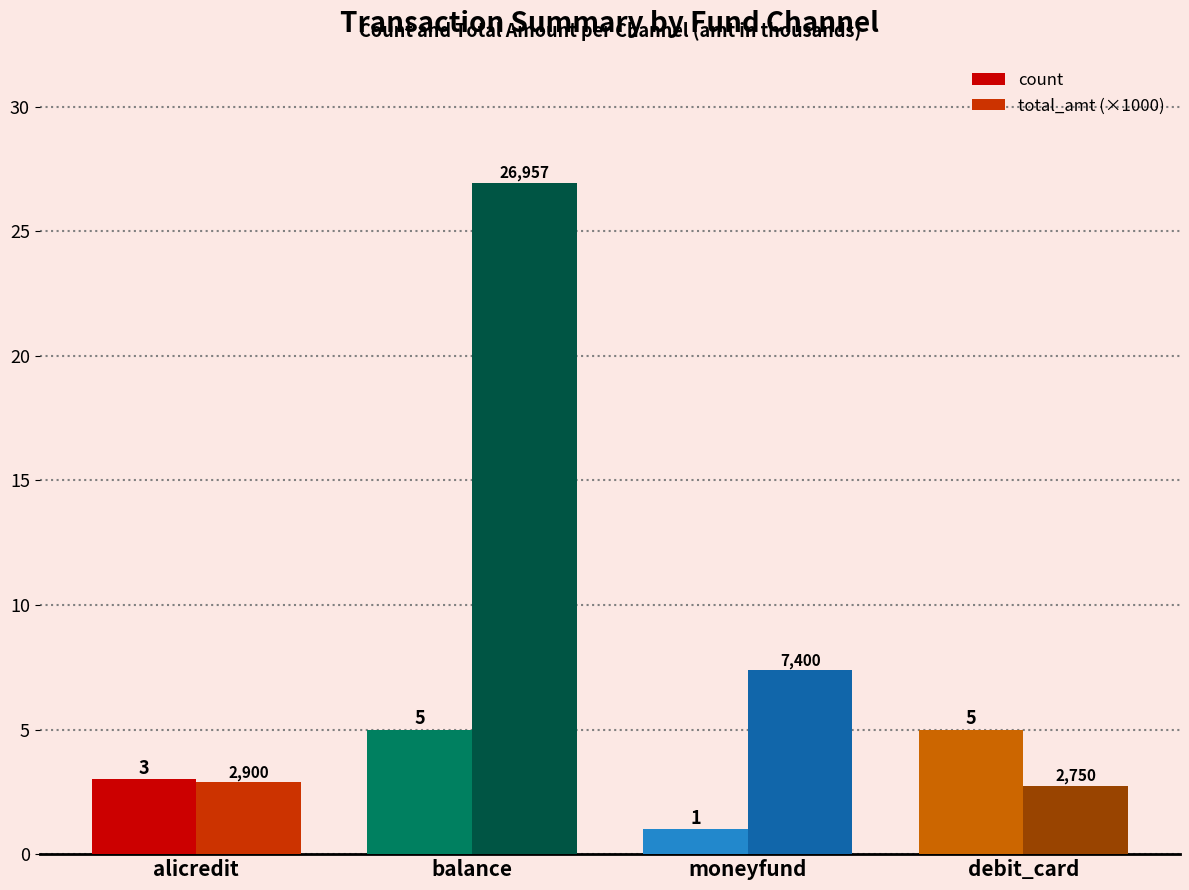

What value does the total_amt (×1000) series have at moneyfund?

7.4